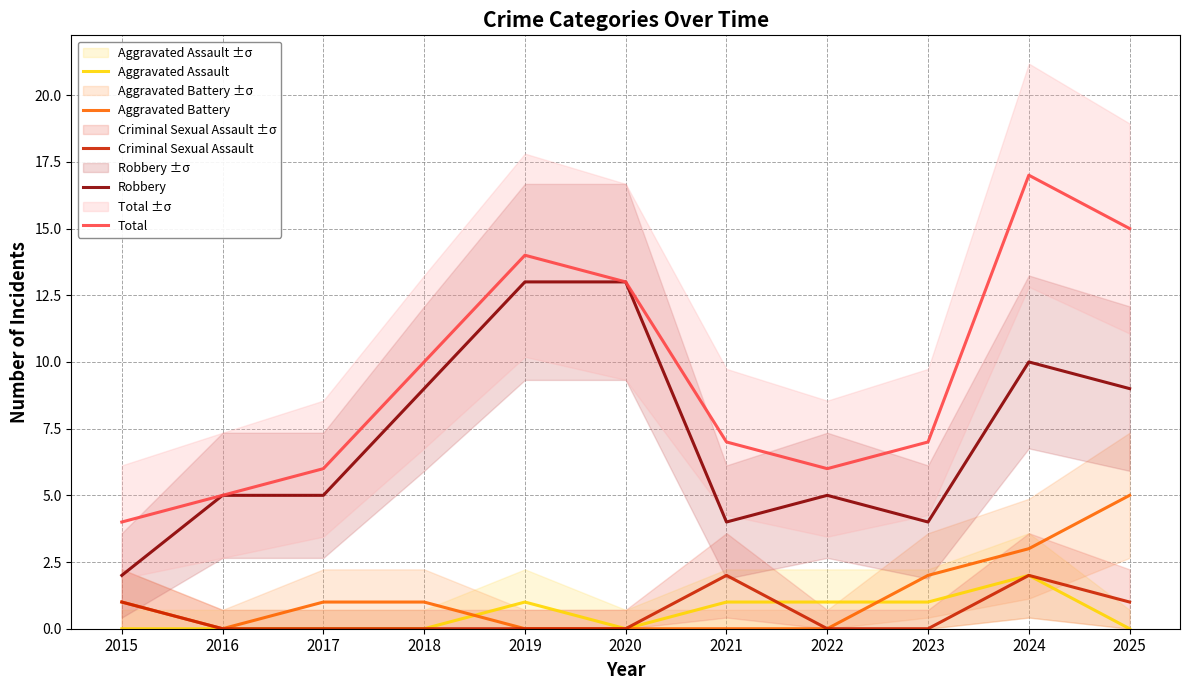

Rank the categories by Aggravated Assault value from lowest to highest.

2015, 2016, 2017, 2018, 2020, 2025, 2019, 2021, 2022, 2023, 2024